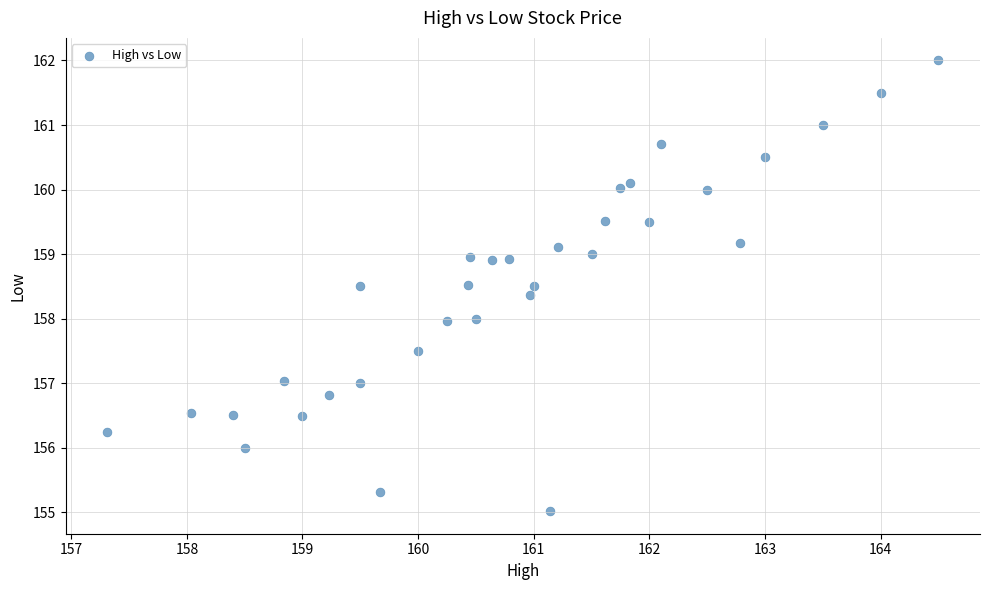

What is the range of Y values (max minus min)?

7.0